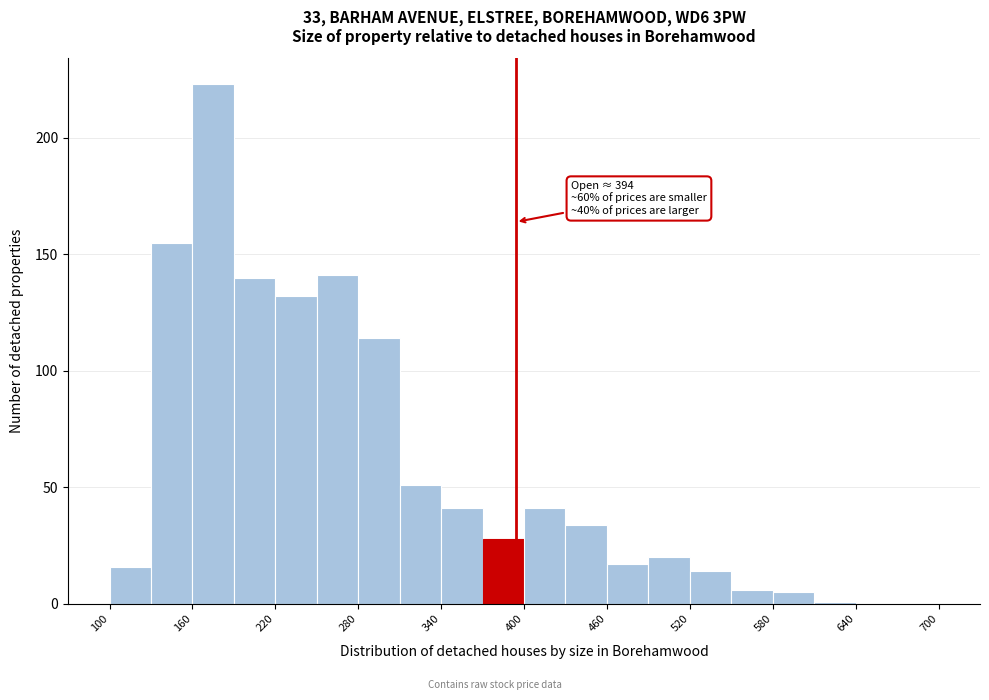

Around what value on the x-axis is the tallest bar? Give the approximate position of its centre, as read against the axis.

180